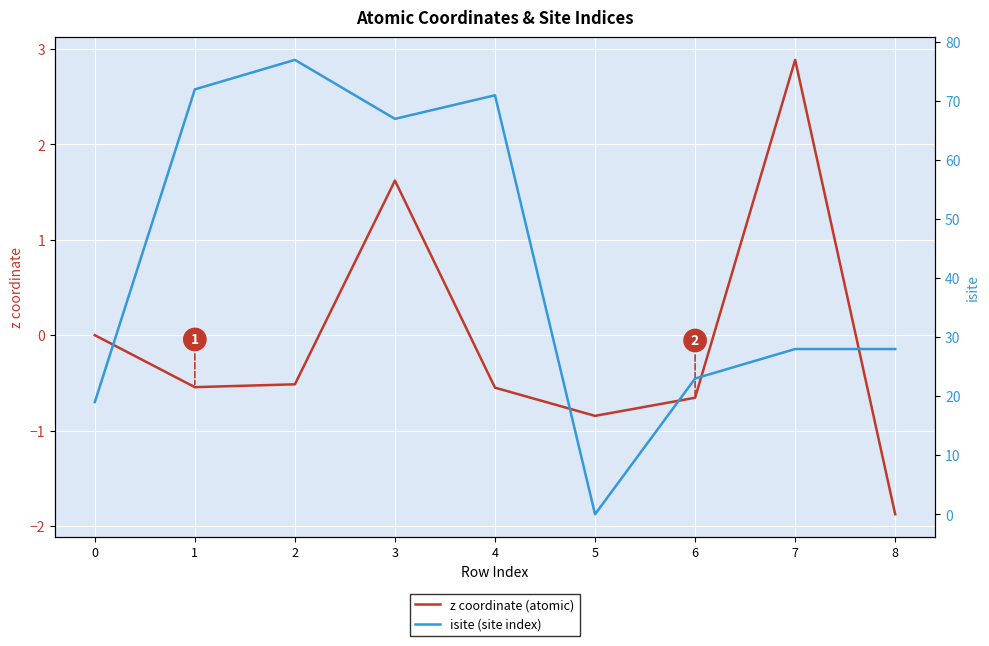

What is the difference between the maximum and minimum values in the z coordinate (atomic) series?

4.8